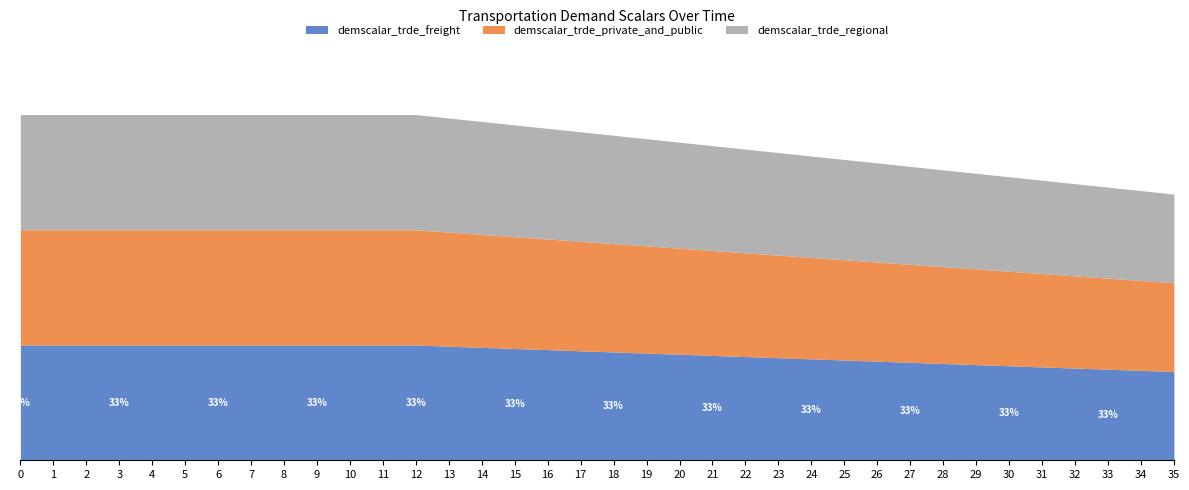

The demscalar_trde_freight series shows 0.9 at 24. True or false?

True